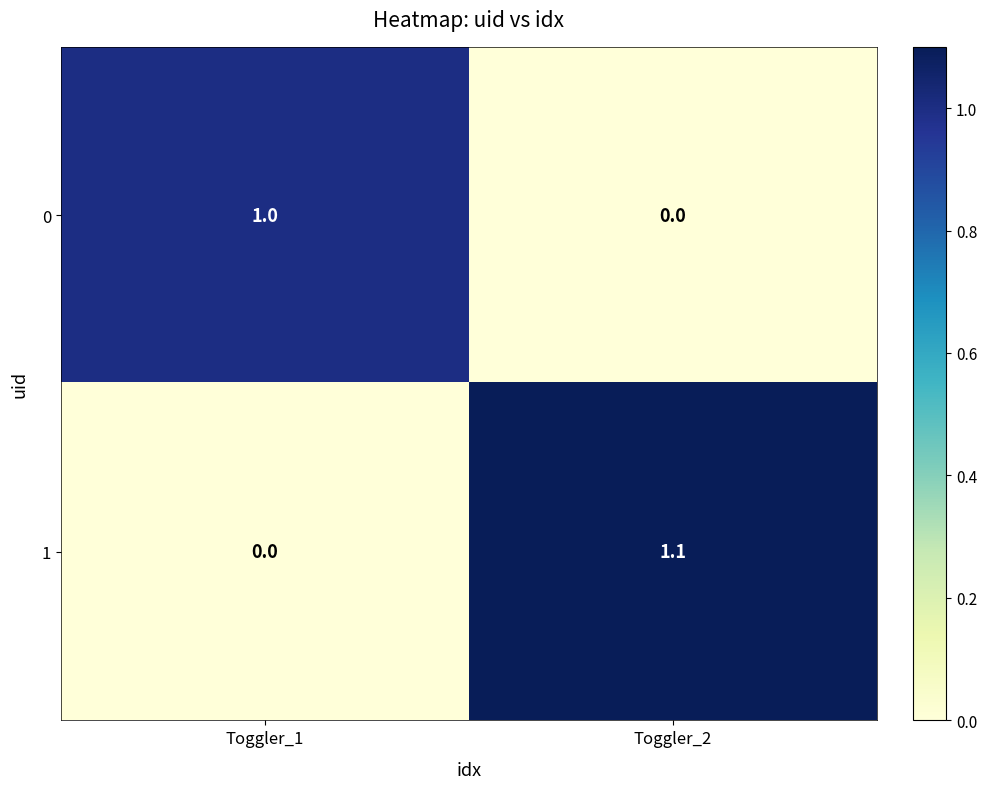

List the series in order of their overall mean, highest first.

1, 0